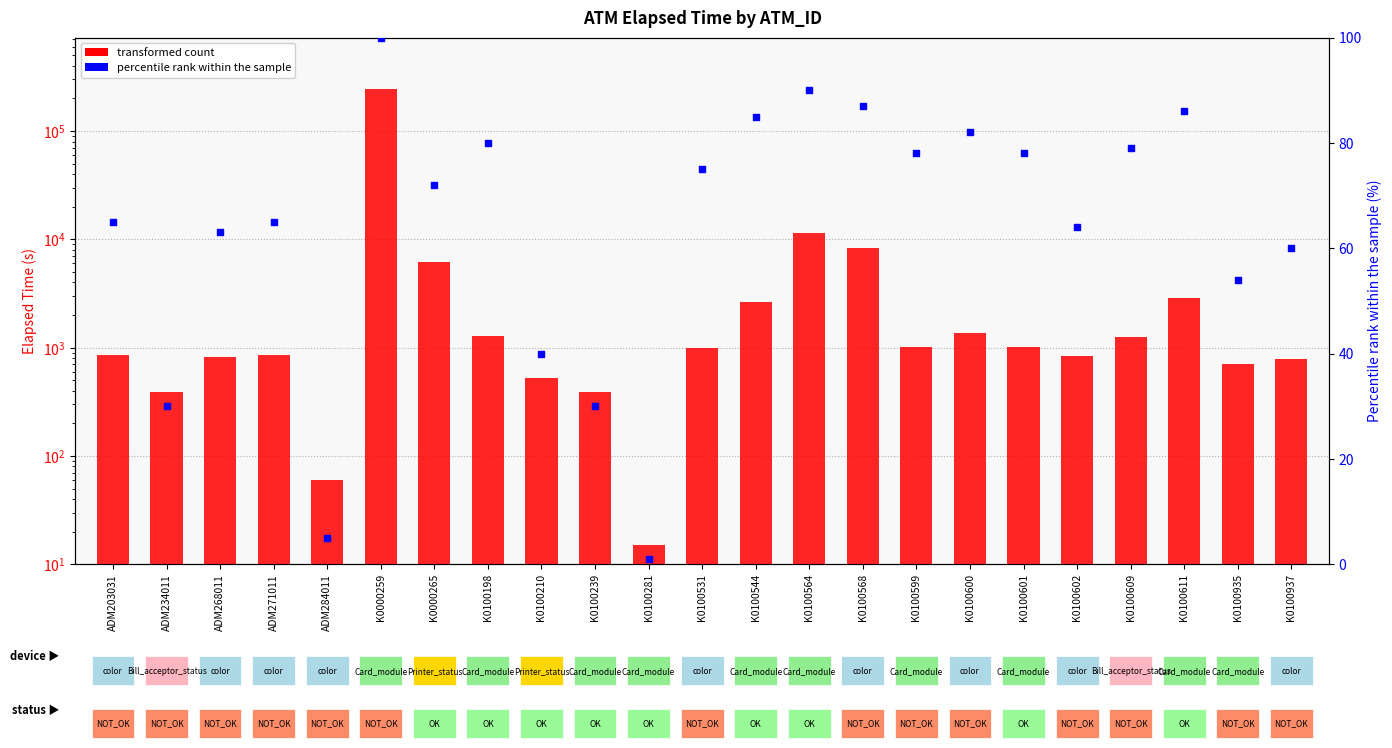

Which series reaches the minimum Y coordinate?

percentile rank within the sample